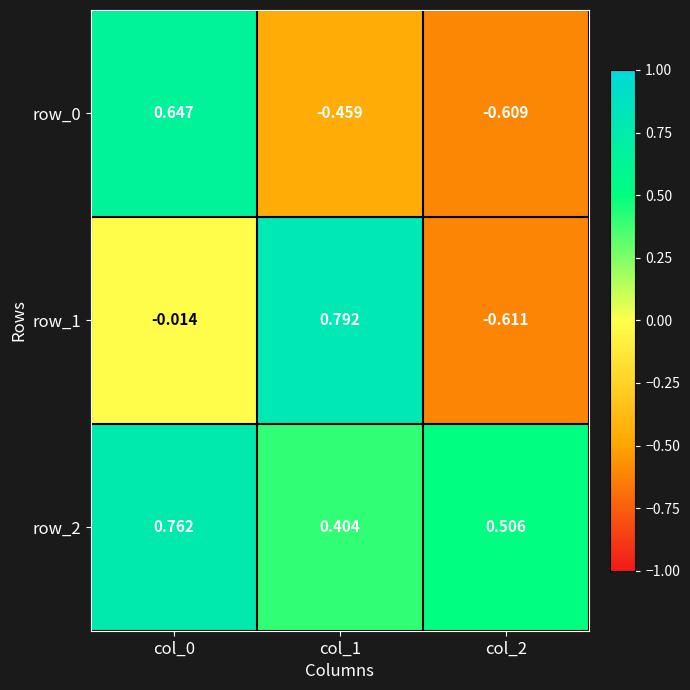

Is the value of row_1 at col_1 greater than the value of row_2 at col_2?

Yes